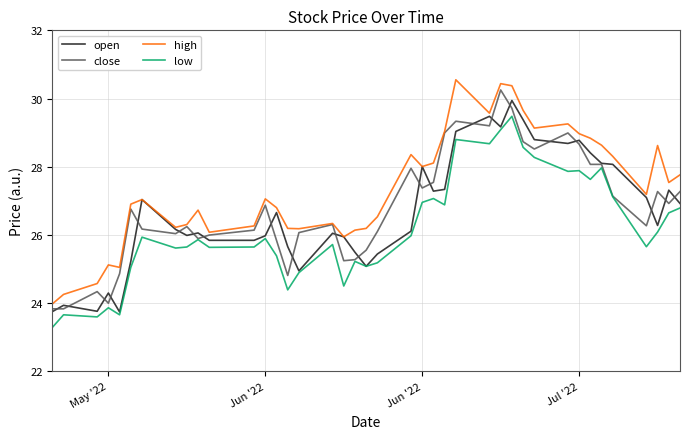

What is the maximum value shown in the chart?

30.6